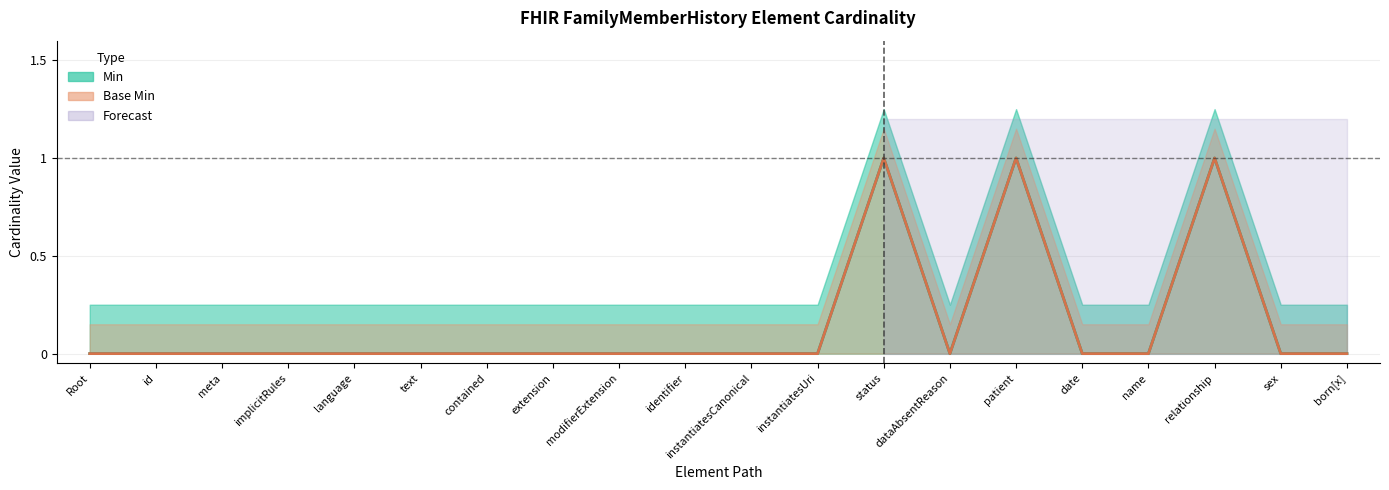

At which category does Min reach its first local peak?

FamilyMemberHistory.status